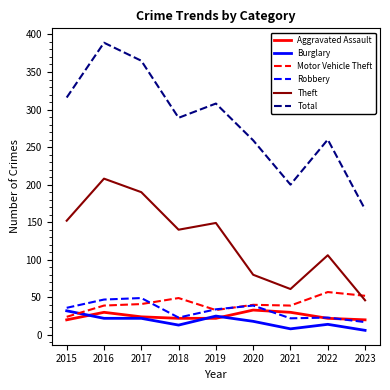

What value does the Theft series have at 2022, to the nearest 10?

110